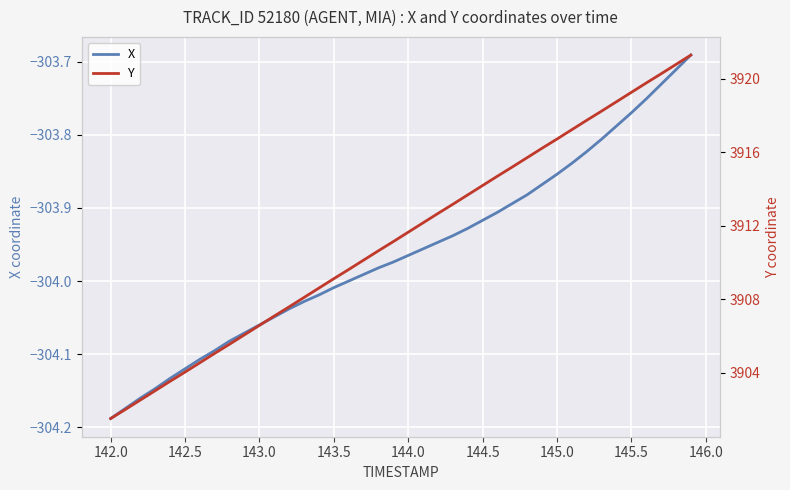

The value of X at 143.0 is -86.3. True or false?

False